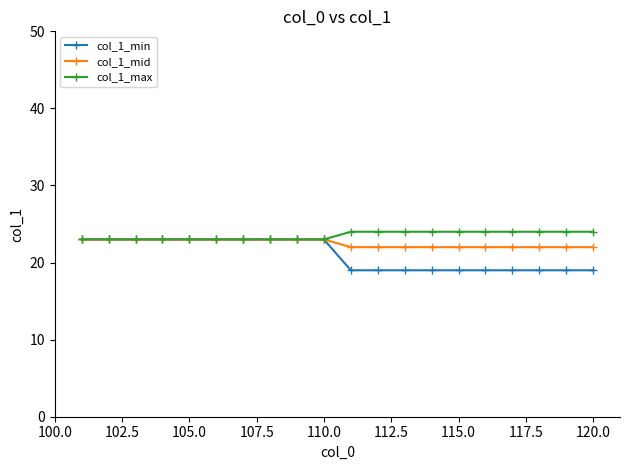

At how many categories does at least one series exceed 21?

20